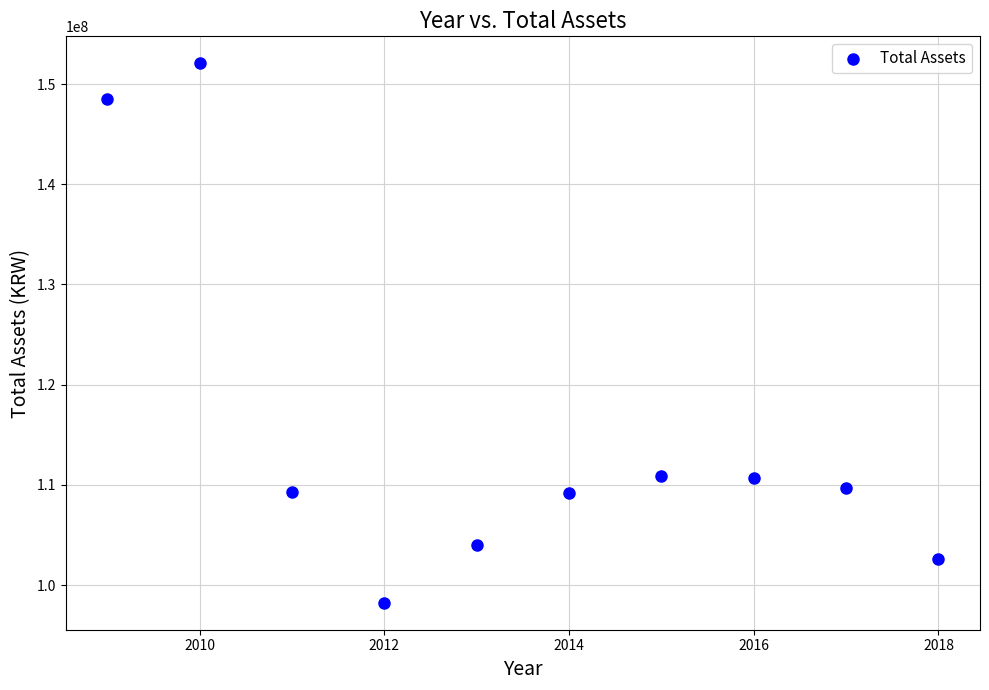

What is the range of X values (max minus min)?

9